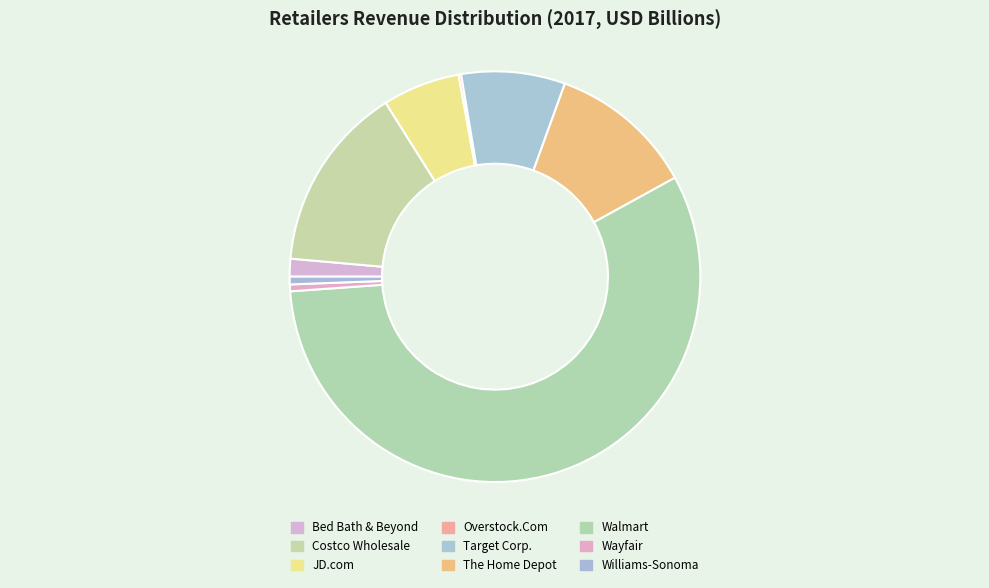

Is the sum of Target Corp. and Overstock.Com greater than half?

No